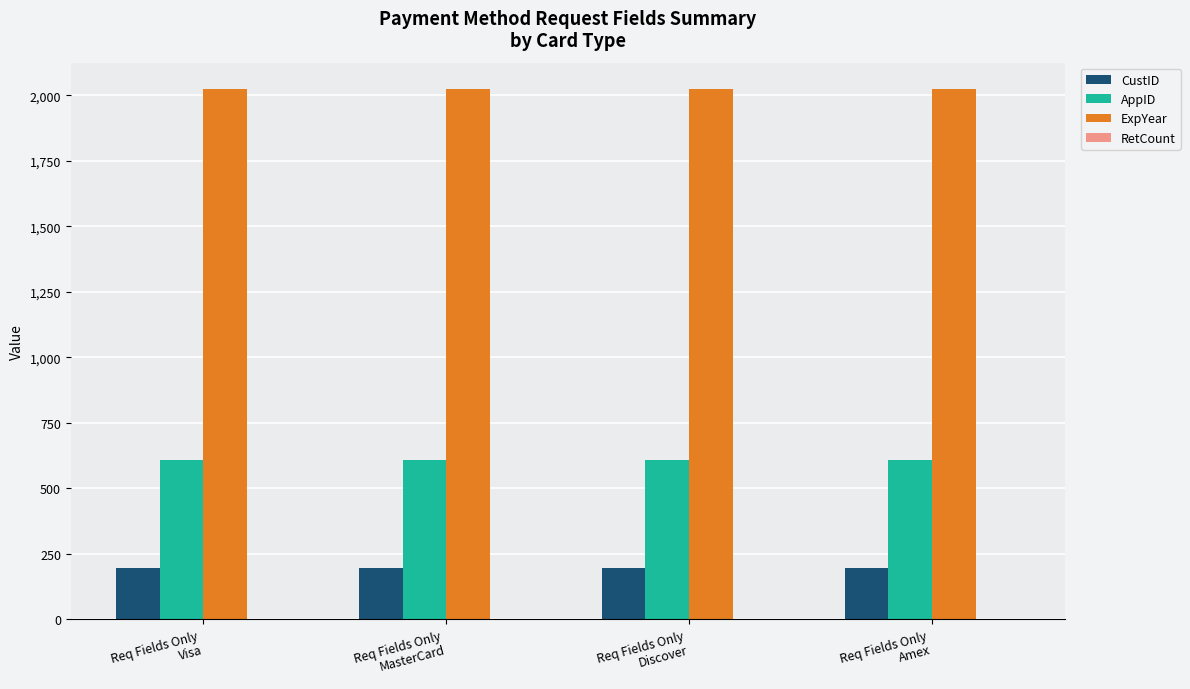

What is the maximum value shown in the chart?

2023